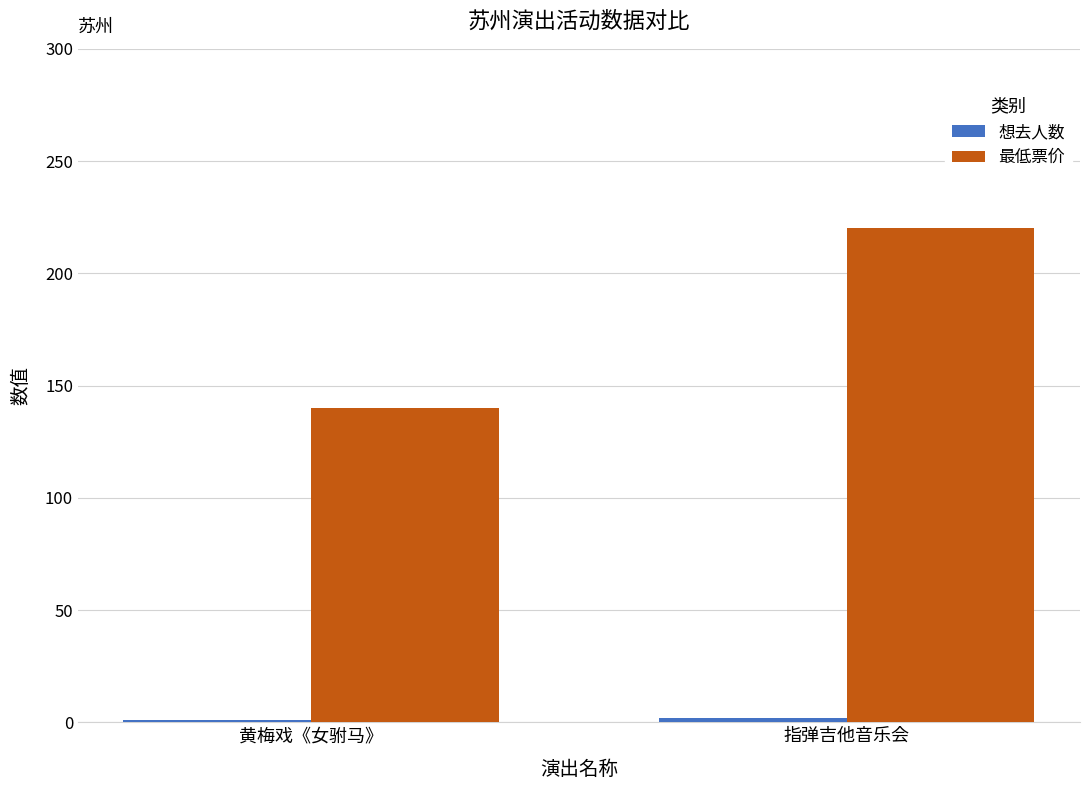

How many data points in 最低票价 are less than 220?

1